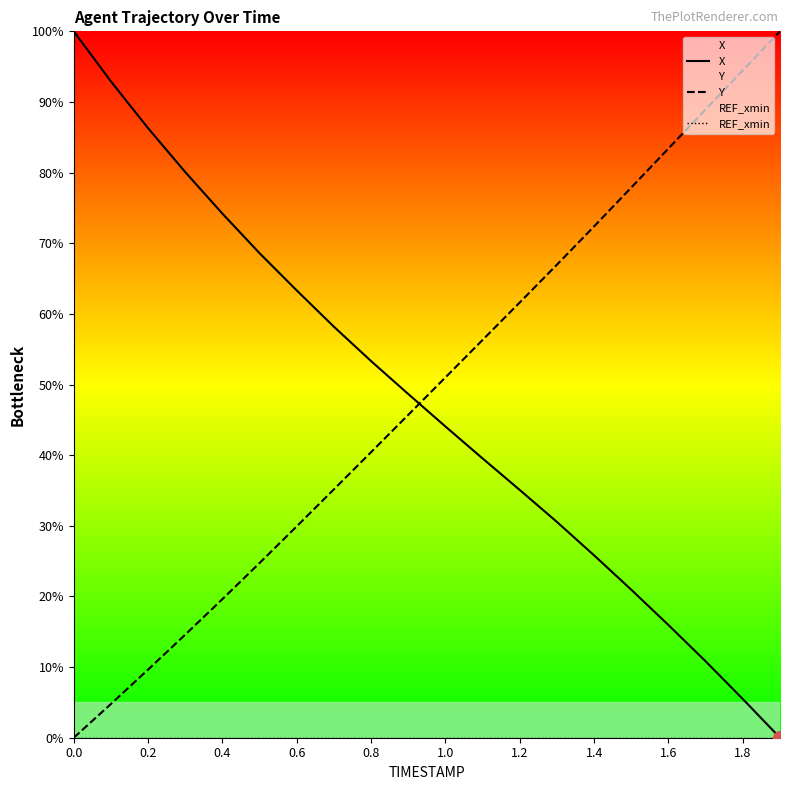

The value of Y at 1.4 is 23.6. True or false?

False